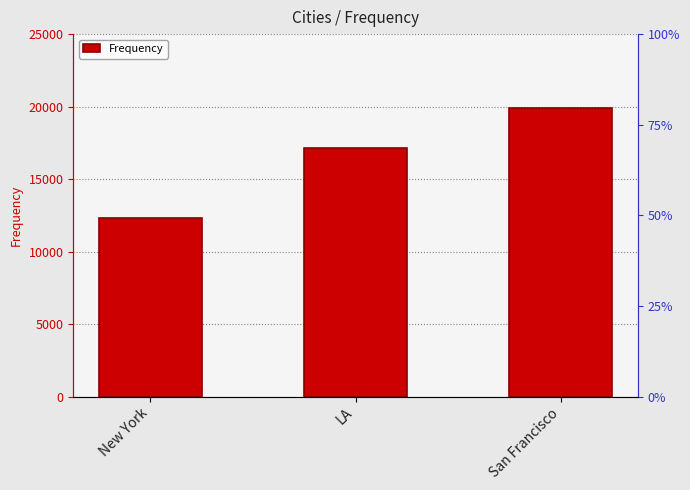

List the labels in order of value, largest first.

San Francisco, LA, New York